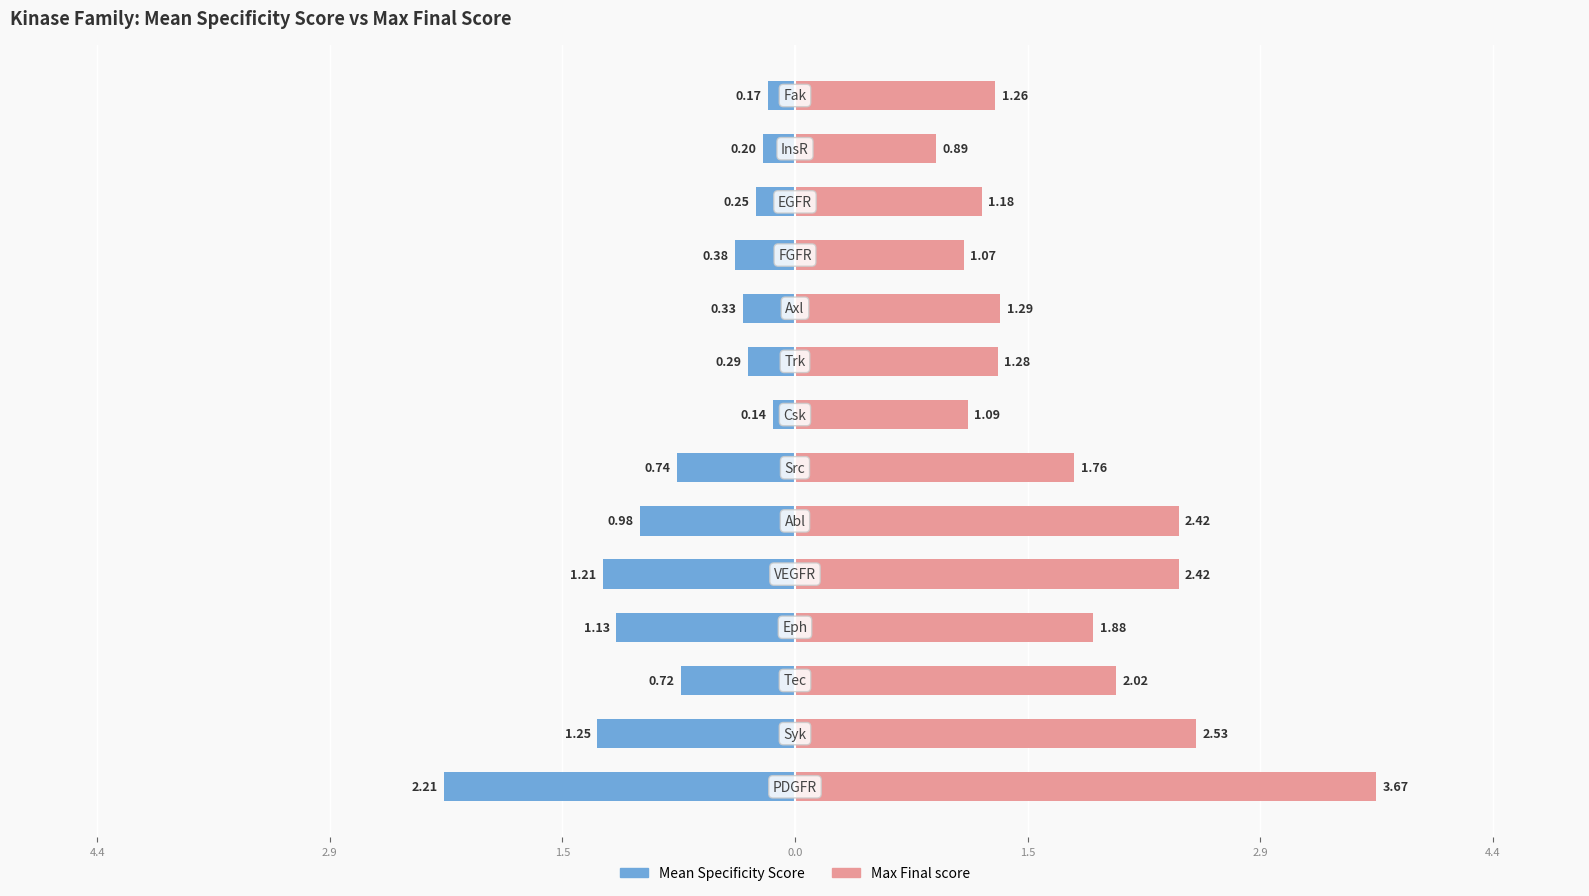

How many groups of bars are there?

14